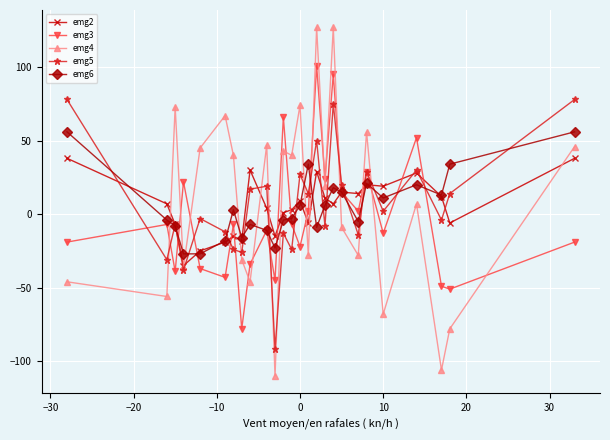

Which series has the widest spread of values?

emg4